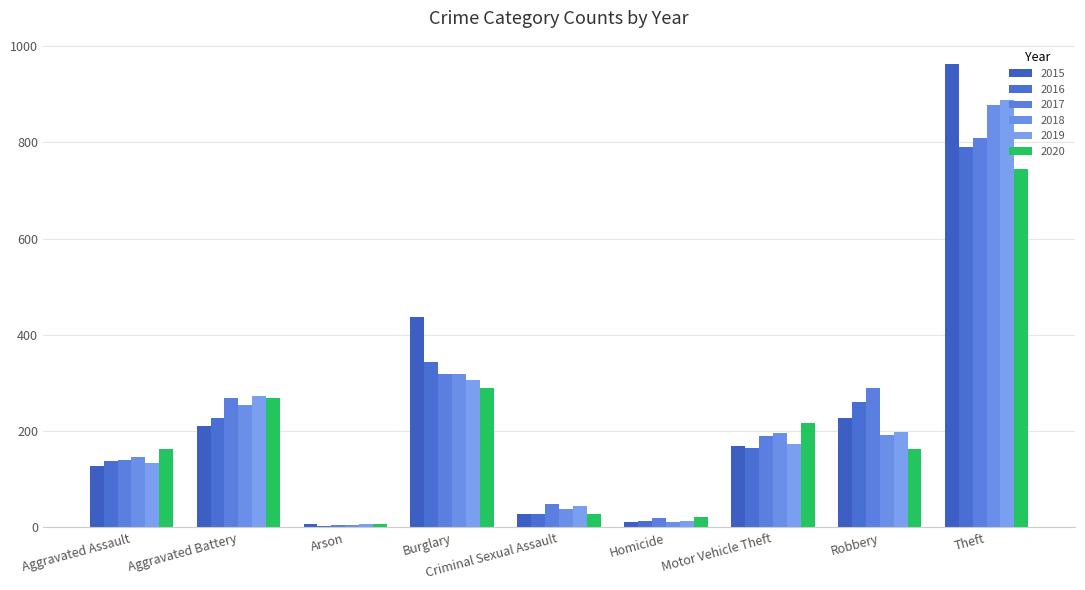

List the labels in order of 2019 value, largest first.

Theft, Burglary, Aggravated Battery, Robbery, Motor Vehicle Theft, Aggravated Assault, Criminal Sexual Assault, Homicide, Arson